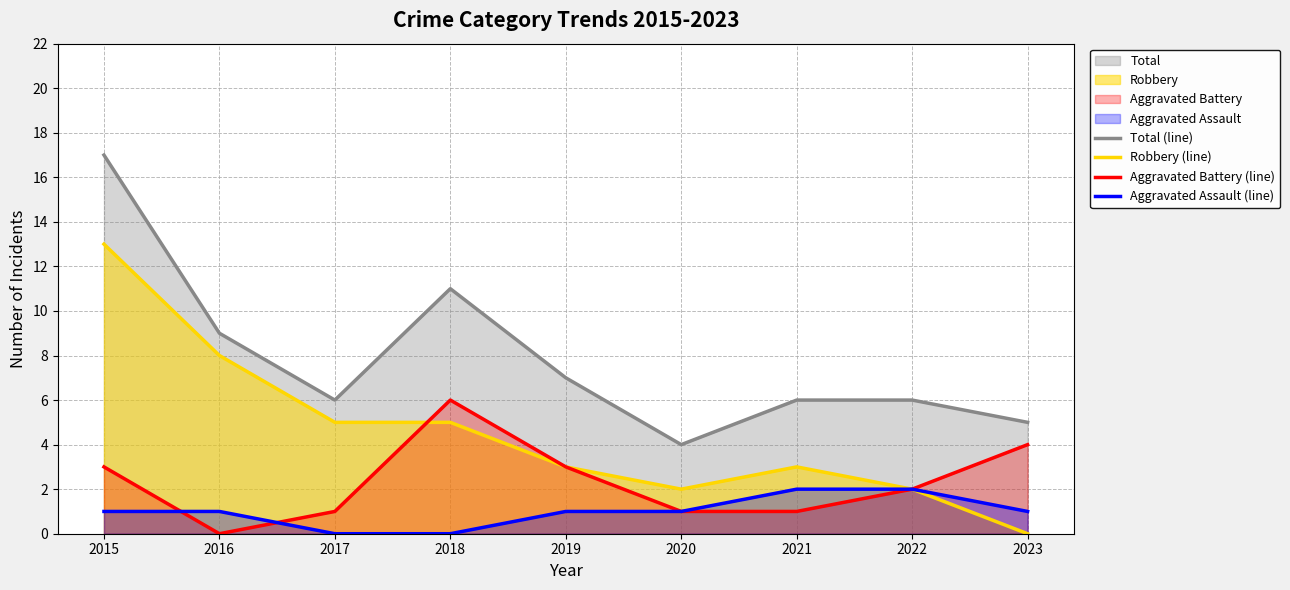

How many values in the Robbery (line) series exceed 3?

4